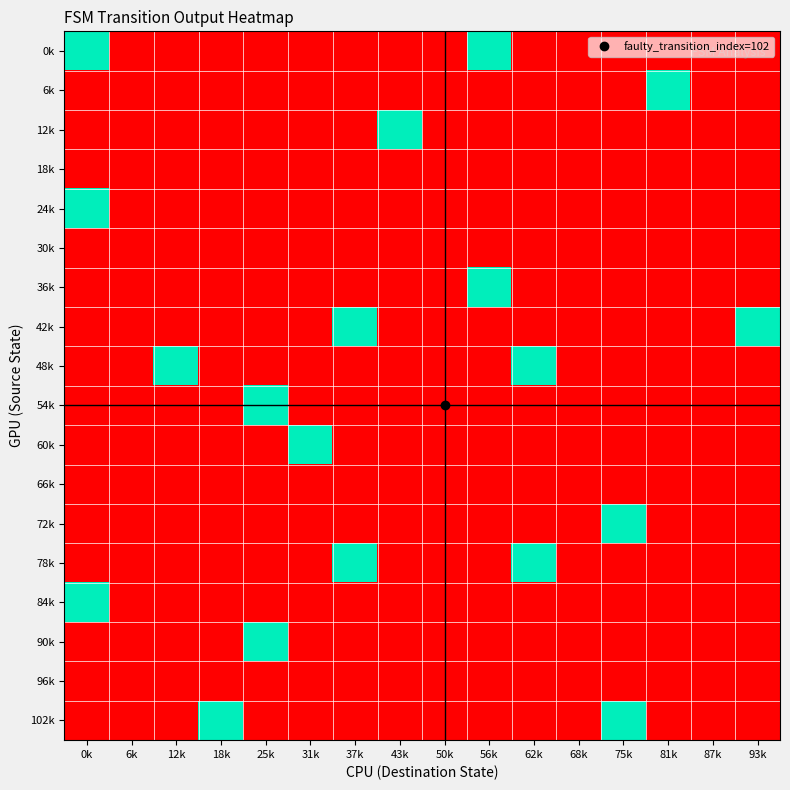

How many data points does each series have?

16